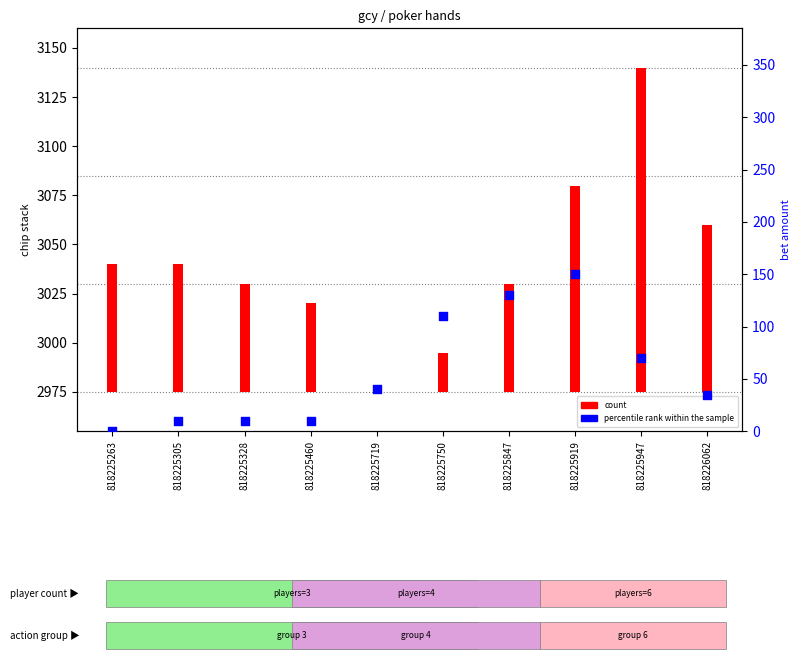

Between 818225719 and 818225750, which is larger?

818225750